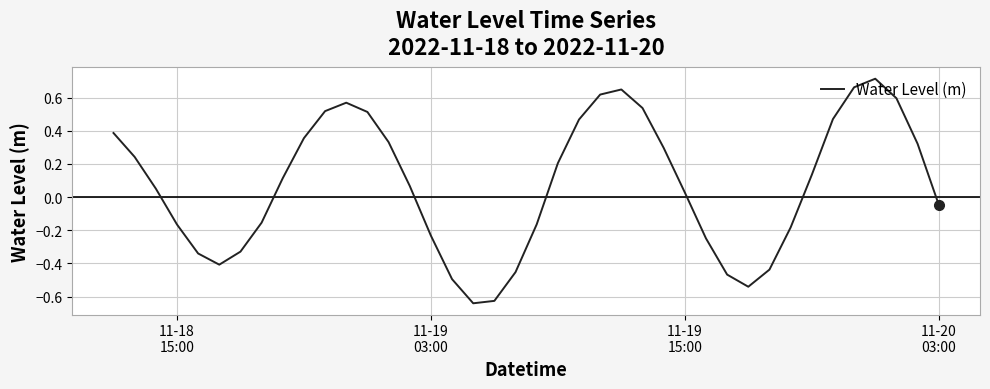

How many values are below 0?

17